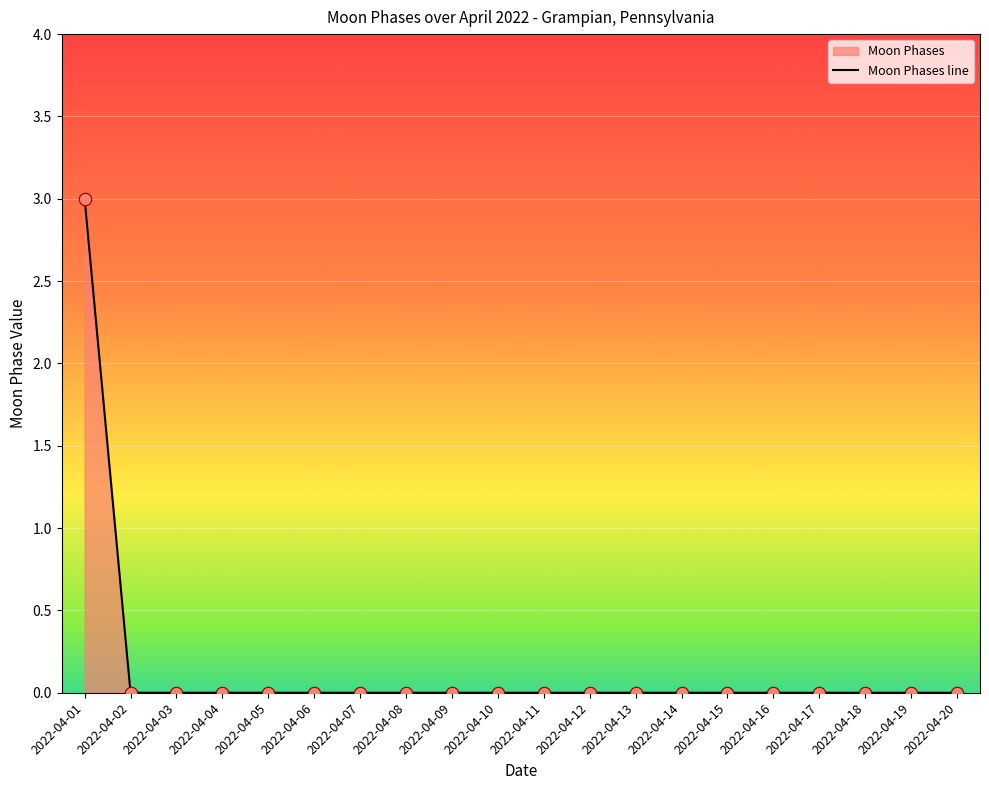

Which has a higher value, 2022-04-01 or 2022-04-09?

2022-04-01